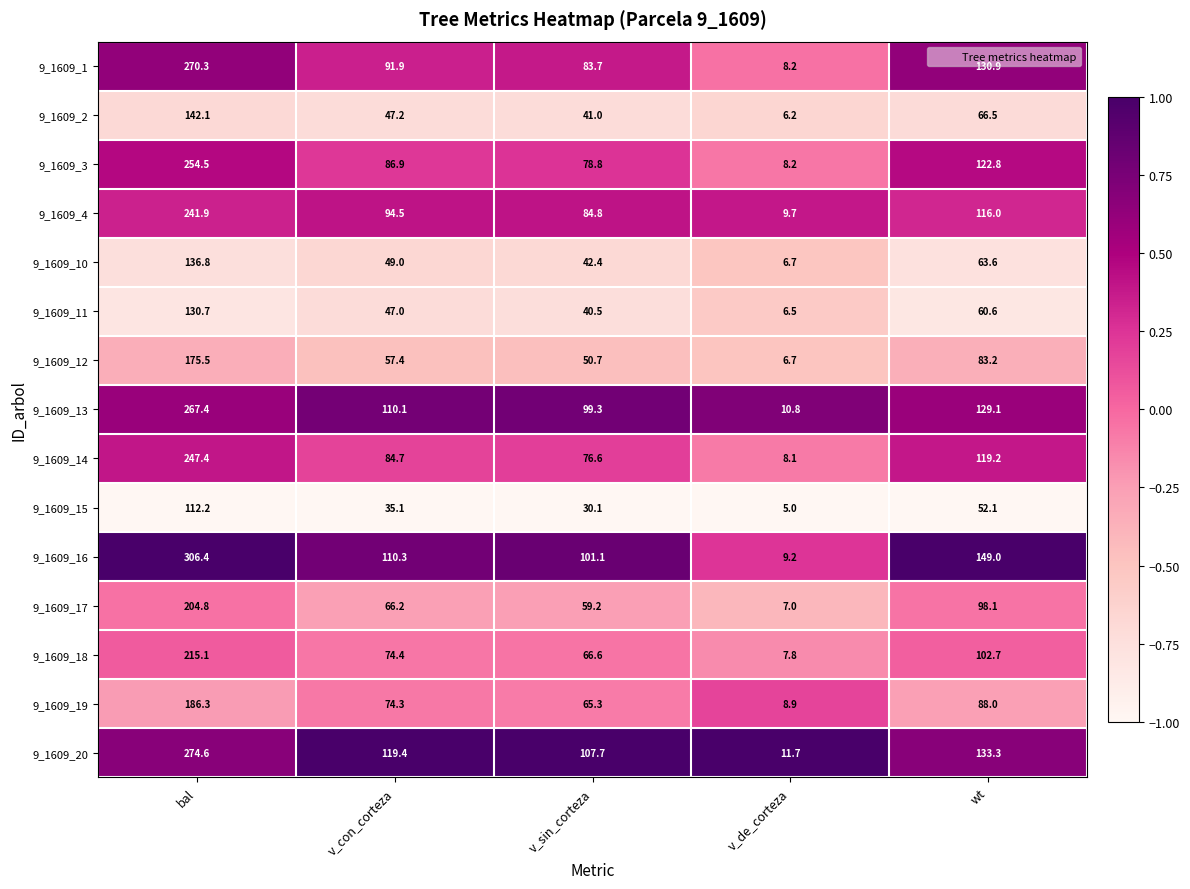

True or false: 9_1609_15 has a value of 5.0 at v_de_corteza.

True